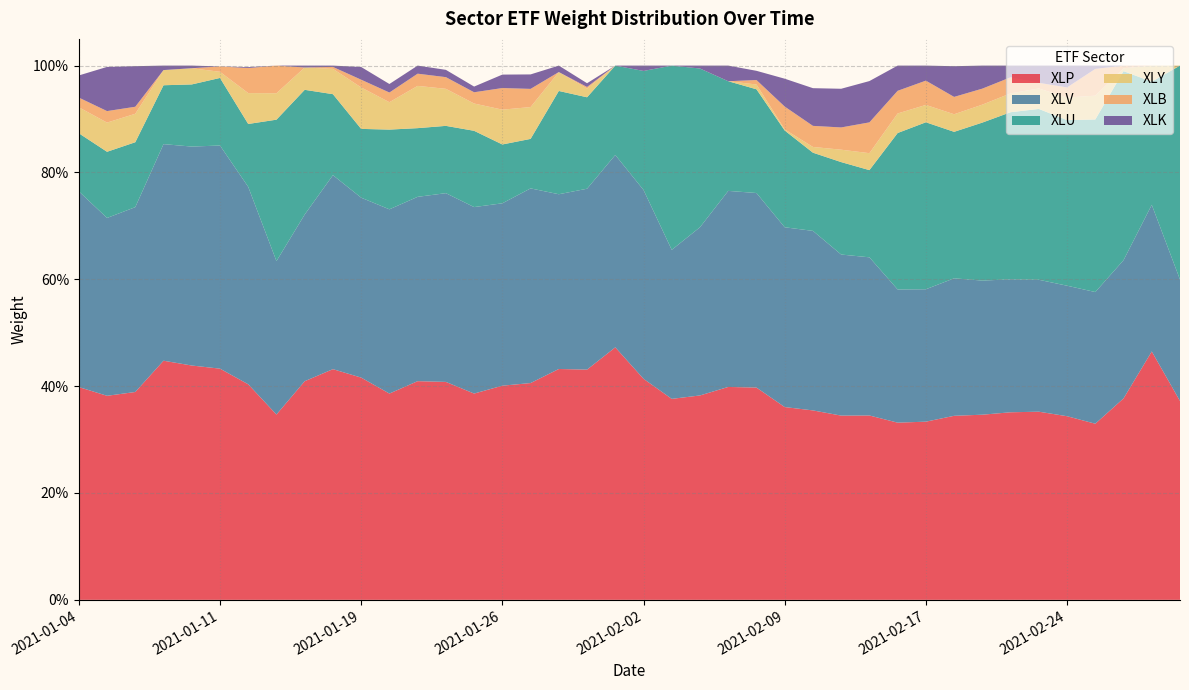

Reading left to right, extract all data points from this chart.

XLP: 0.4	0.4	0.4	0.4	0.4	0.4	0.4	0.3	0.4	0.4	0.4	0.4	0.4	0.4	0.4	0.4	0.4	0.4	0.4	0.5	0.4	0.4	0.4	0.4	0.4	0.4	0.4	0.3	0.3	0.3	0.3	0.3	0.3	0.4	0.4	0.3	0.3	0.4	0.5	0.4
XLV: 0.4	0.3	0.3	0.4	0.4	0.4	0.4	0.3	0.3	0.4	0.3	0.3	0.3	0.4	0.3	0.3	0.4	0.3	0.3	0.4	0.4	0.3	0.3	0.4	0.4	0.3	0.3	0.3	0.3	0.2	0.2	0.3	0.3	0.2	0.2	0.2	0.2	0.3	0.3	0.2
XLU: 0.1	0.1	0.1	0.1	0.1	0.1	0.1	0.3	0.2	0.2	0.1	0.1	0.1	0.1	0.1	0.1	0.1	0.2	0.2	0.2	0.2	0.3	0.3	0.2	0.2	0.2	0.1	0.2	0.2	0.3	0.3	0.3	0.3	0.3	0.3	0.3	0.3	0.4	0.2	0.4
XLY: 0.0	0.1	0.1	0.0	0.0	0.0	0.1	0.0	0.0	0.0	0.1	0.1	0.1	0.1	0.1	0.1	0.1	0.0	0.0	0.0	0.0	0.0	0.0	0.0	0.0	0.0	0.0	0.0	0.0	0.0	0.0	0.0	0.0	0.0	0.0	0.0	0.0	0.0	0.0	0.0
XLB: 0.0	0.0	0.0	0.0	0.0	0.0	0.0	0.1	0.0	0.0	0.0	0.0	0.0	0.0	0.0	0.0	0.0	0.0	0.0	0.0	0.0	0.0	0.0	0.0	0.0	0.0	0.0	0.0	0.1	0.0	0.0	0.0	0.0	0.0	0.0	0.0	0.1	0.0	0.0	0.0
XLK: 0.0	0.1	0.1	0.0	0.0	0.0	0.0	0.0	0.0	0.0	0.0	0.0	0.0	0.0	0.0	0.0	0.0	0.0	0.0	0.0	0.0	0.0	0.0	0.0	0.0	0.1	0.1	0.1	0.1	0.0	0.0	0.1	0.0	0.0	0.0	0.0	0.0	0.0	0.0	0.0